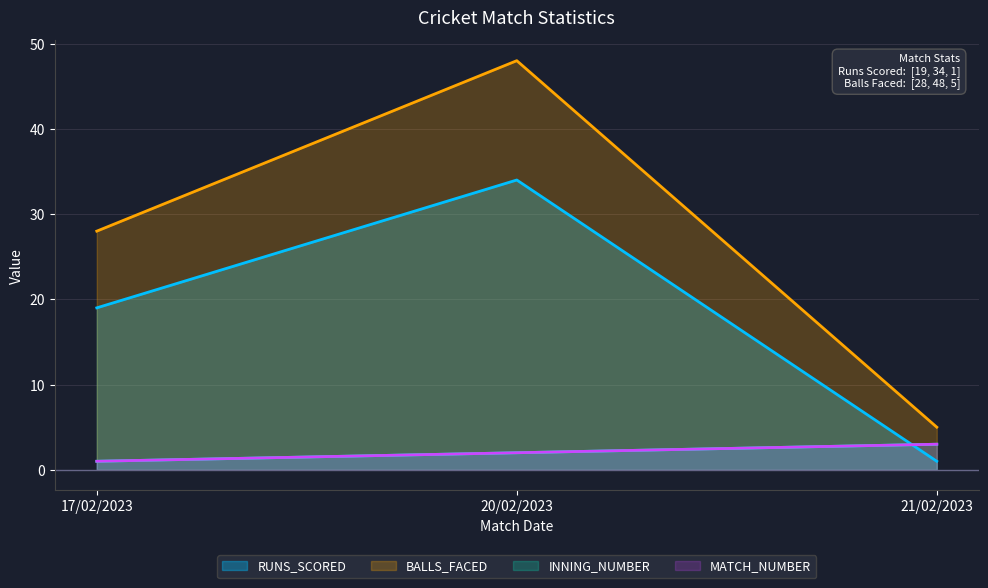

What is the difference between the maximum and minimum values in the MATCH_NUMBER series?

2